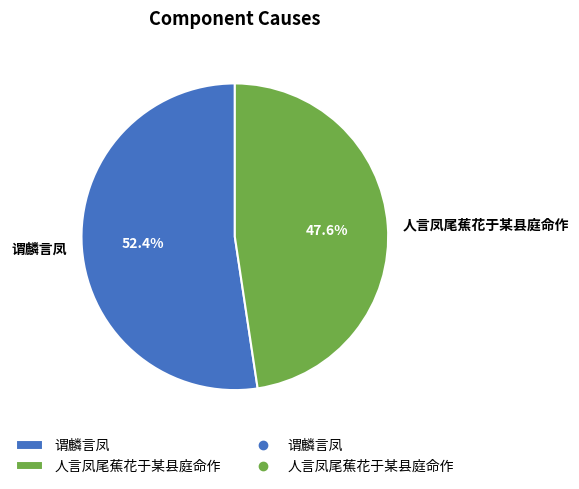

True or false: 人言凤尾蕉花于某县庭命作 accounts for 48% of the total.

True